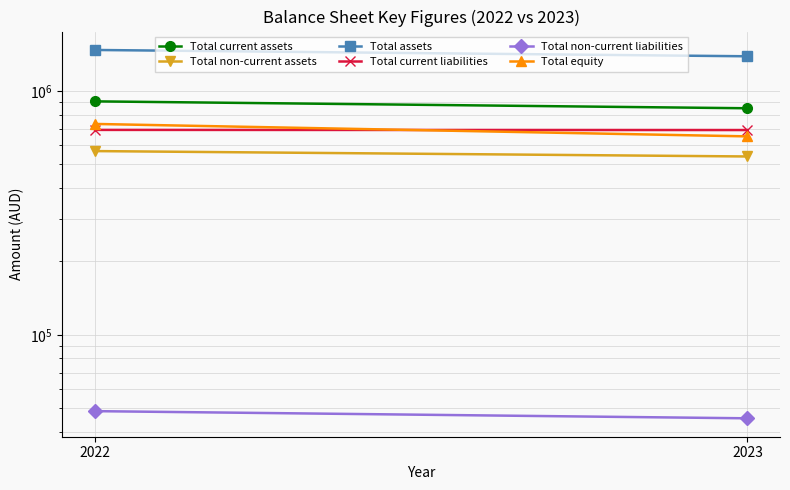

How many lines are shown in the chart?

6